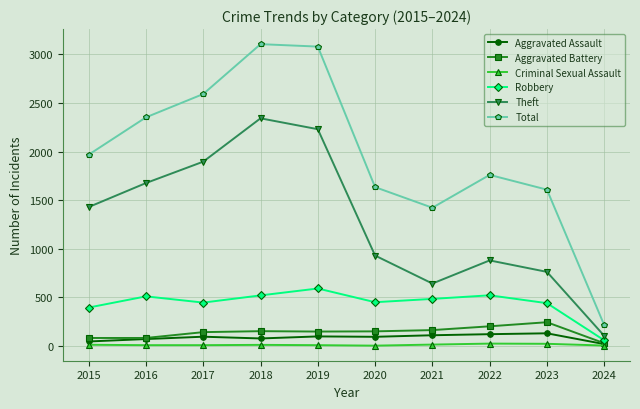

How many interior local peaks does the Robbery series have?

3